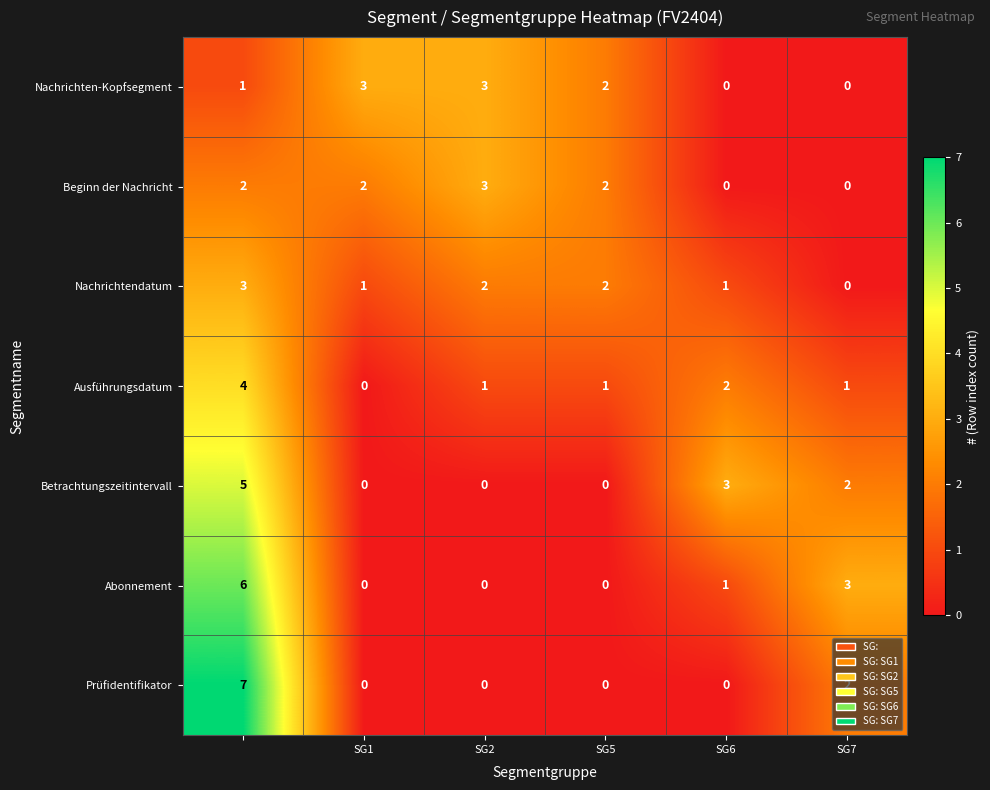

What is the greatest value displayed?

7